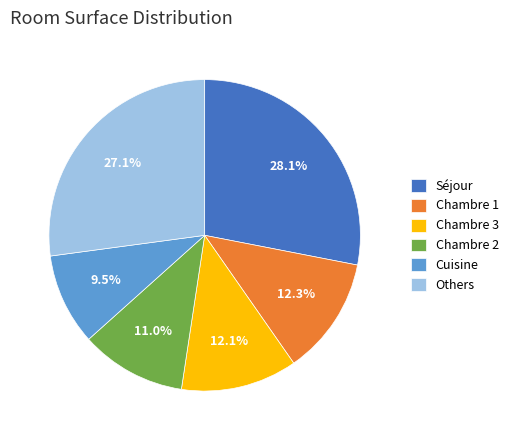

Which has a higher value, Chambre 2 or Chambre 3?

Chambre 3